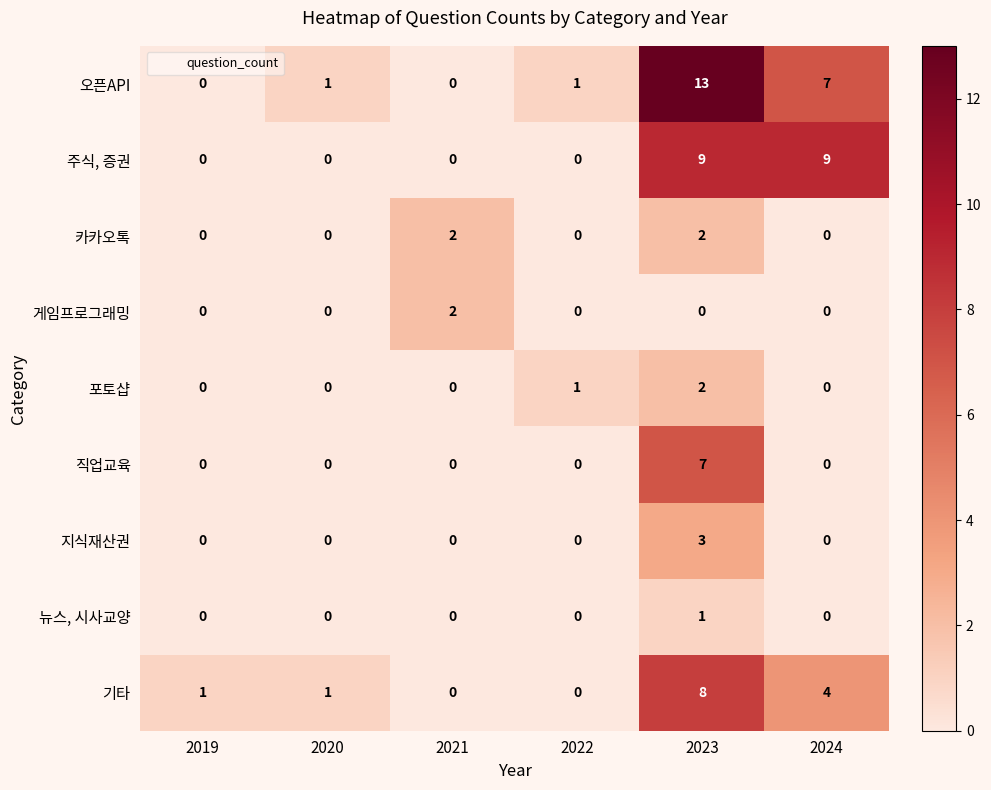

How many data points does each series have?

6